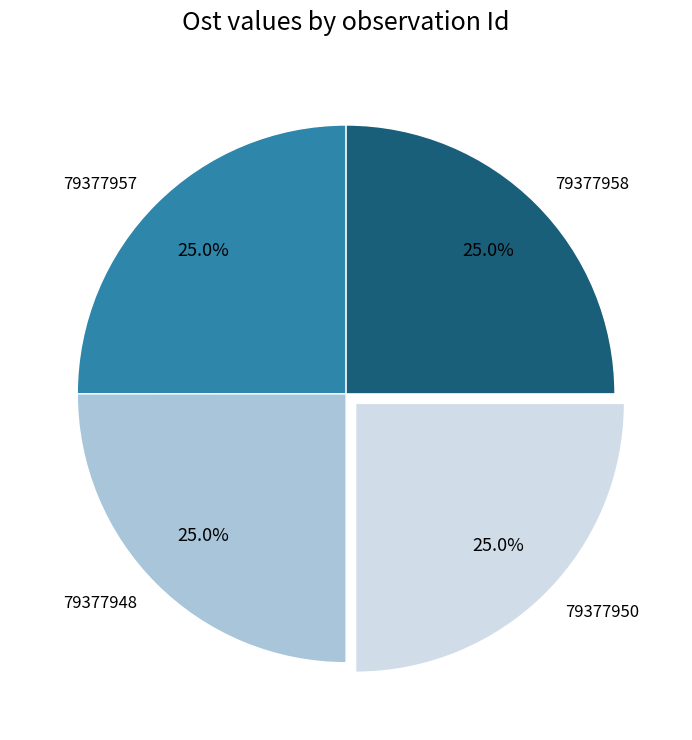

Is 79377957 the majority of the pie?

No